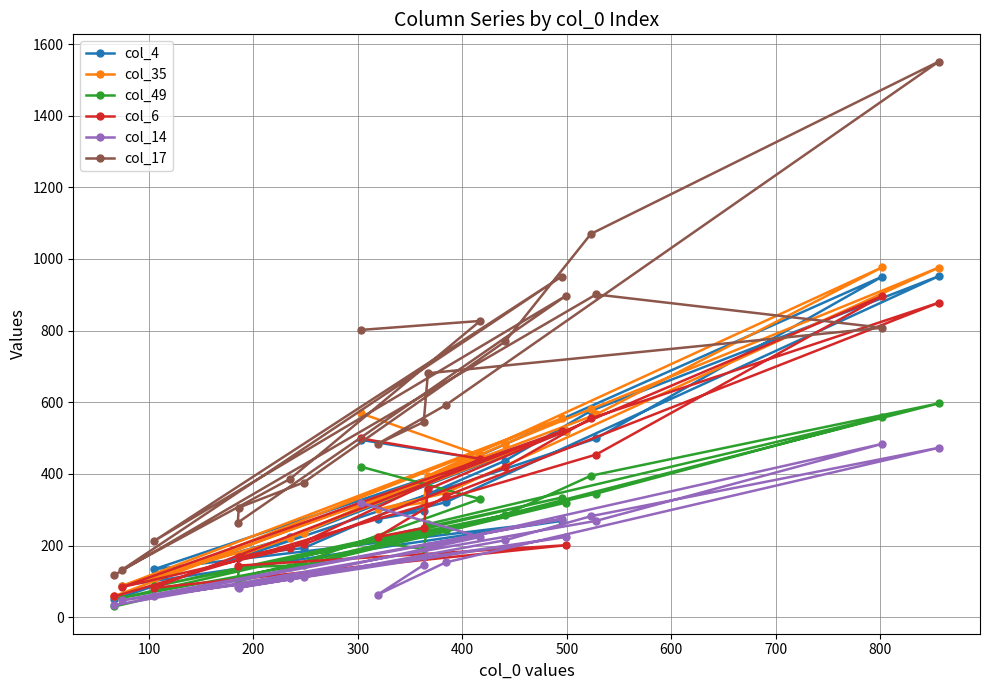

What is the value of the col_17 point at the 2nd from the left?

132